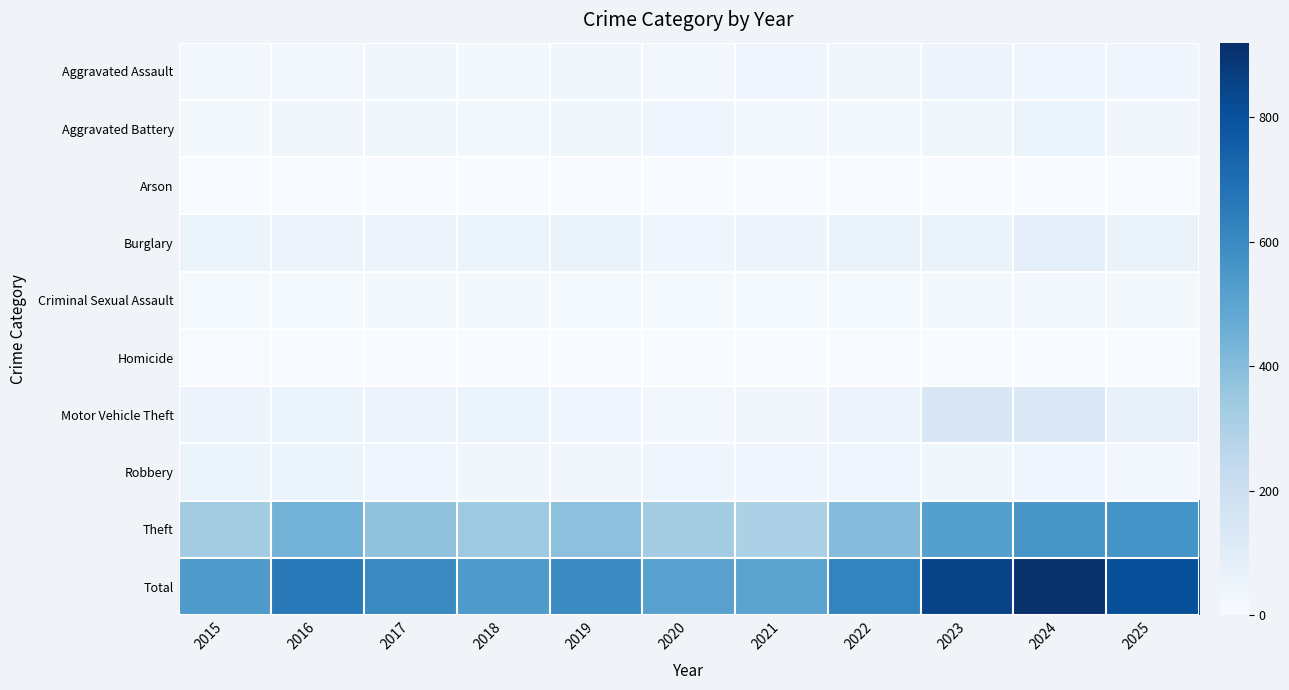

At 2015, list the series in order from smallest to largest.

Arson, Homicide, Criminal Sexual Assault, Aggravated Battery, Aggravated Assault, Motor Vehicle Theft, Burglary, Robbery, Theft, Total